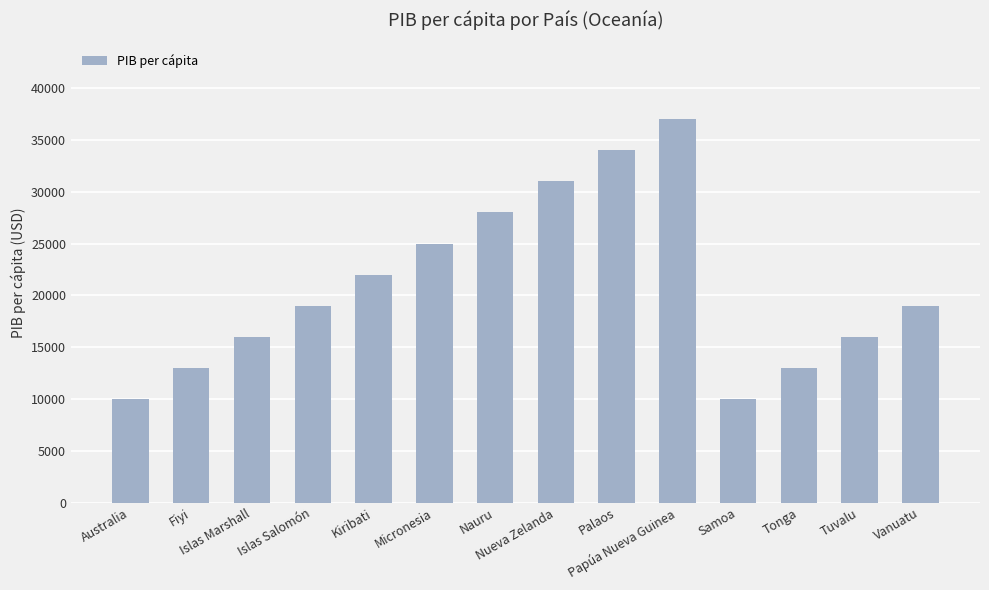

What is the greatest value displayed?

37000